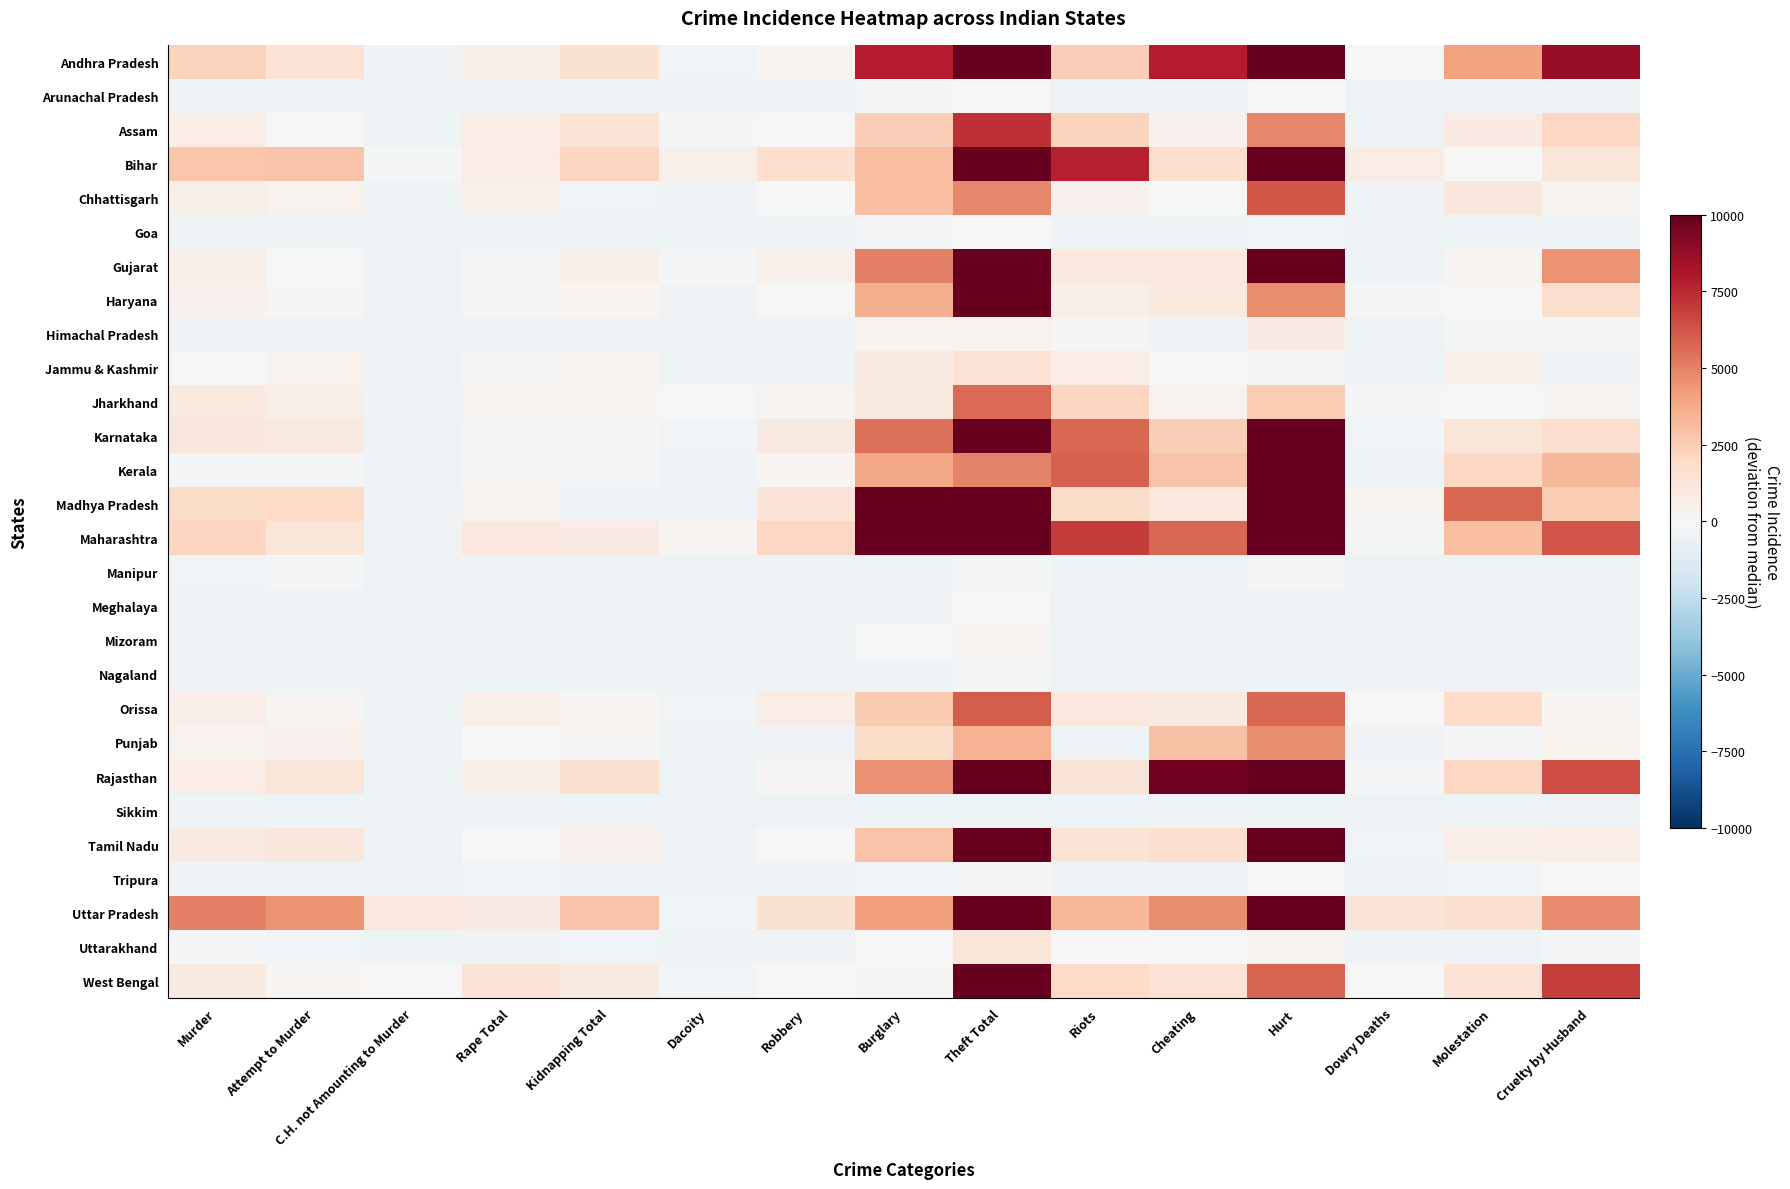

Reading left to right, transcribe all the data shown in this chart.

Andhra Pradesh: Murder=2287.5	Attempt to Murder=1381.5	C.H. not Amounting to Murder=-355.5	Rape Total=570.5	Kidnapping Total=1551.5	Dacoity=-300.5	Robbery=200.5	Burglary=7825.5	Theft Total=23031.5	Riots=2437.5	Cheating=7884.5	Hurt=47467.5	Dowry Deaths=40.5	Molestation=4055.5	Cruelty by Husband=8685.5
Arunachal Pradesh: Murder=-418.5	Attempt to Murder=-445.5	C.H. not Amounting to Murder=-475.5	Rape Total=-441.5	Kidnapping Total=-403.5	Dacoity=-450.5	Robbery=-404.5	Burglary=-221.5	Theft Total=-27.5	Riots=-472.5	Cheating=-440.5	Hurt=-63.5	Dowry Deaths=-477.5	Molestation=-415.5	Cruelty by Husband=-464.5
Assam: Murder=728.5	Attempt to Murder=-64.5	C.H. not Amounting to Murder=-446.5	Rape Total=765.5	Kidnapping Total=1346.5	Dacoity=-159.5	Robbery=65.5	Burglary=2432.5	Theft Total=7341.5	Riots=2205.5	Cheating=426.5	Hurt=4811.5	Dowry Deaths=-373.5	Molestation=811.5	Cruelty by Husband=2069.5
Bihar: Murder=2770.5	Attempt to Murder=2824.5	C.H. not Amounting to Murder=-152.5	Rape Total=753.5	Kidnapping Total=2140.5	Dacoity=522.5	Robbery=1690.5	Burglary=3052.5	Theft Total=11273.5	Riots=7780.5	Cheating=1692.5	Hurt=12195.5	Dowry Deaths=709.5	Molestation=51.5	Cruelty by Husband=1210.5
Chhattisgarh: Murder=619.5	Attempt to Murder=346.5	C.H. not Amounting to Murder=-463.5	Rape Total=516.5	Kidnapping Total=-239.5	Dacoity=-318.5	Robbery=-39.5	Burglary=3028.5	Theft Total=4783.5	Riots=426.5	Cheating=28.5	Hurt=6243.5	Dowry Deaths=-375.5	Molestation=1119.5	Cruelty by Husband=238.5
Goa: Murder=-439.5	Attempt to Murder=-461.5	C.H. not Amounting to Murder=-477.5	Rape Total=-457.5	Kidnapping Total=-462.5	Dacoity=-471.5	Robbery=-461.5	Burglary=-226.5	Theft Total=15.5	Riots=-415.5	Cheating=-423.5	Hurt=-308.5	Dowry Deaths=-478.5	Molestation=-460.5	Cruelty by Husband=-464.5
Gujarat: Murder=686.5	Attempt to Murder=-7.5	C.H. not Amounting to Murder=-454.5	Rape Total=-124.5	Kidnapping Total=649.5	Dacoity=-188.5	Robbery=491.5	Burglary=5051.5	Theft Total=17996.5	Riots=1055.5	Cheating=1050.5	Hurt=10206.5	Dowry Deaths=-428.5	Molestation=257.5	Cruelty by Husband=4498.5
Haryana: Murder=394.5	Attempt to Murder=106.5	C.H. not Amounting to Murder=-419.5	Rape Total=129.5	Kidnapping Total=156.5	Dacoity=-374.5	Robbery=-68.5	Burglary=3522.5	Theft Total=10039.5	Riots=663.5	Cheating=945.5	Hurt=4656.5	Dowry Deaths=-223.5	Molestation=7.5	Cruelty by Husband=1775.5
Himachal Pradesh: Murder=-367.5	Attempt to Murder=-400.5	C.H. not Amounting to Murder=-458.5	Rape Total=-365.5	Kidnapping Total=-348.5	Dacoity=-471.5	Robbery=-449.5	Burglary=275.5	Theft Total=333.5	Riots=87.5	Cheating=-349.5	Hurt=782.5	Dowry Deaths=-475.5	Molestation=-203.5	Cruelty by Husband=-219.5
Jammu & Kashmir: Murder=8.5	Attempt to Murder=375.5	C.H. not Amounting to Murder=-438.5	Rape Total=-228.5	Kidnapping Total=310.5	Dacoity=-468.5	Robbery=-366.5	Burglary=872.5	Theft Total=1458.5	Riots=718.5	Cheating=-15.5	Hurt=-102.5	Dowry Deaths=-468.5	Molestation=481.5	Cruelty by Husband=-343.5
Jharkhand: Murder=1013.5	Attempt to Murder=599.5	C.H. not Amounting to Murder=-381.5	Rape Total=320.5	Kidnapping Total=156.5	Dacoity=57.5	Robbery=300.5	Burglary=949.5	Theft Total=5694.5	Riots=2171.5	Cheating=354.5	Hurt=2576.5	Dowry Deaths=-197.5	Molestation=-64.5	Cruelty by Husband=189.5
Karnataka: Murder=1148.5	Attempt to Murder=1005.5	C.H. not Amounting to Murder=-410.5	Rape Total=-78.5	Kidnapping Total=84.5	Dacoity=-276.5	Robbery=870.5	Burglary=5488.5	Theft Total=14422.5	Riots=5704.5	Cheating=2431.5	Hurt=19009.5	Dowry Deaths=-234.5	Molestation=1204.5	Cruelty by Husband=1650.5
Kerala: Murder=-85.5	Attempt to Murder=-131.5	C.H. not Amounting to Murder=-391.5	Rape Total=122.5	Kidnapping Total=-184.5	Dacoity=-349.5	Robbery=212.5	Burglary=3766.5	Theft Total=4952.5	Riots=5886.5	Cheating=2837.5	Hurt=18626.5	Dowry Deaths=-453.5	Molestation=2064.5	Cruelty by Husband=3229.5
Madhya Pradesh: Murder=1830.5	Attempt to Murder=1891.5	C.H. not Amounting to Murder=-340.5	Rape Total=329.5	Kidnapping Total=-327.5	Dacoity=-357.5	Robbery=1291.5	Burglary=10481.5	Theft Total=21254.5	Riots=1829.5	Cheating=1043.5	Hurt=34230.5	Dowry Deaths=285.5	Molestation=5764.5	Cruelty by Husband=2510.5
Maharashtra: Murder=2177.5	Attempt to Murder=1201.5	C.H. not Amounting to Murder=-378.5	Rape Total=1021.5	Kidnapping Total=782.5	Dacoity=184.5	Robbery=2095.5	Burglary=15398.5	Theft Total=45994.5	Riots=6974.5	Cheating=5755.5	Hurt=28928.5	Dowry Deaths=-91.5	Molestation=3000.5	Cruelty by Husband=6259.5
Manipur: Murder=-273.5	Attempt to Murder=-213.5	C.H. not Amounting to Murder=-474.5	Rape Total=-438.5	Kidnapping Total=-348.5	Dacoity=-476.5	Robbery=-470.5	Burglary=-423.5	Theft Total=-188.5	Riots=-418.5	Cheating=-396.5	Hurt=-182.5	Dowry Deaths=-478.5	Molestation=-436.5	Cruelty by Husband=-468.5
Meghalaya: Murder=-321.5	Attempt to Murder=-436.5	C.H. not Amounting to Murder=-470.5	Rape Total=-404.5	Kidnapping Total=-421.5	Dacoity=-421.5	Robbery=-413.5	Burglary=-338.5	Theft Total=-8.5	Riots=-471.5	Cheating=-395.5	Hurt=-340.5	Dowry Deaths=-472.5	Molestation=-421.5	Cruelty by Husband=-465.5
Mizoram: Murder=-453.5	Attempt to Murder=-459.5	C.H. not Amounting to Murder=-471.5	Rape Total=-406.5	Kidnapping Total=-472.5	Dacoity=-471.5	Robbery=-468.5	Burglary=-56.5	Theft Total=279.5	Riots=-478.5	Cheating=-400.5	Hurt=-406.5	Dowry Deaths=-478.5	Molestation=-427.5	Cruelty by Husband=-477.5
Nagaland: Murder=-355.5	Attempt to Murder=-432.5	C.H. not Amounting to Murder=-470.5	Rape Total=-455.5	Kidnapping Total=-447.5	Dacoity=-462.5	Robbery=-394.5	Burglary=-408.5	Theft Total=-151.5	Riots=-471.5	Cheating=-441.5	Hurt=-428.5	Dowry Deaths=-478.5	Molestation=-475.5	Cruelty by Husband=-475.5
Orissa: Murder=680.5	Attempt to Murder=273.5	C.H. not Amounting to Murder=-442.5	Rape Total=506.5	Kidnapping Total=225.5	Dacoity=-239.5	Robbery=705.5	Burglary=2641.5	Theft Total=6088.5	Riots=1056.5	Cheating=885.5	Hurt=5747.5	Dowry Deaths=-21.5	Molestation=1936.5	Cruelty by Husband=215.5
Punjab: Murder=338.5	Attempt to Murder=419.5	C.H. not Amounting to Murder=-313.5	Rape Total=-36.5	Kidnapping Total=112.5	Dacoity=-443.5	Robbery=-336.5	Burglary=1798.5	Theft Total=3467.5	Riots=-475.5	Cheating=2914.5	Hurt=4625.5	Dowry Deaths=-348.5	Molestation=-164.5	Cruelty by Husband=322.5
Rajasthan: Murder=730.5	Attempt to Murder=1215.5	C.H. not Amounting to Murder=-399.5	Rape Total=606.5	Kidnapping Total=1491.5	Dacoity=-441.5	Robbery=152.5	Burglary=4606.5	Theft Total=17410.5	Riots=1288.5	Cheating=9712.5	Hurt=20817.5	Dowry Deaths=-84.5	Molestation=2103.5	Cruelty by Husband=6559.5
Sikkim: Murder=-457.5	Attempt to Murder=-462.5	C.H. not Amounting to Murder=-476.5	Rape Total=-458.5	Kidnapping Total=-470.5	Dacoity=-478.5	Robbery=-469.5	Burglary=-394.5	Theft Total=-365.5	Riots=-466.5	Cheating=-441.5	Hurt=-382.5	Dowry Deaths=-478.5	Molestation=-464.5	Cruelty by Husband=-472.5
Tamil Nadu: Murder=884.5	Attempt to Murder=1120.5	C.H. not Amounting to Murder=-458.5	Rape Total=-21.5	Kidnapping Total=427.5	Dacoity=-383.5	Robbery=-28.5	Burglary=2821.5	Theft Total=13172.5	Riots=1359.5	Cheating=1637.5	Hurt=13588.5	Dowry Deaths=-291.5	Molestation=700.5	Cruelty by Husband=769.5
Tripura: Murder=-324.5	Attempt to Murder=-426.5	C.H. not Amounting to Murder=-477.5	Rape Total=-289.5	Kidnapping Total=-373.5	Dacoity=-460.5	Robbery=-407.5	Burglary=-296.5	Theft Total=-86.5	Riots=-324.5	Cheating=-394.5	Hurt=-14.5	Dowry Deaths=-443.5	Molestation=-271.5	Cruelty by Husband=-7.5
Uttar Pradesh: Murder=5001.5	Attempt to Murder=4518.5	C.H. not Amounting to Murder=1064.5	Rape Total=835.5	Kidnapping Total=2839.5	Dacoity=-260.5	Robbery=1545.5	Burglary=4098.5	Theft Total=19968.5	Riots=3295.5	Cheating=4663.5	Hurt=9933.5	Dowry Deaths=1319.5	Molestation=1617.5	Cruelty by Husband=4725.5
Uttarakhand: Murder=-204.5	Attempt to Murder=-263.5	C.H. not Amounting to Murder=-438.5	Rape Total=-331.5	Kidnapping Total=-266.5	Dacoity=-447.5	Robbery=-321.5	Burglary=-8.5	Theft Total=1217.5	Riots=10.5	Cheating=35.5	Hurt=375.5	Dowry Deaths=-398.5	Molestation=-325.5	Cruelty by Husband=-120.5
West Bengal: Murder=946.5	Attempt to Murder=193.5	C.H. not Amounting to Murder=-77.5	Rape Total=1252.5	Kidnapping Total=876.5	Dacoity=-301.5	Robbery=-52.5	Burglary=122.5	Theft Total=12053.5	Riots=1906.5	Cheating=1468.5	Hurt=5820.5	Dowry Deaths=-33.5	Molestation=1358.5	Cruelty by Husband=6935.5